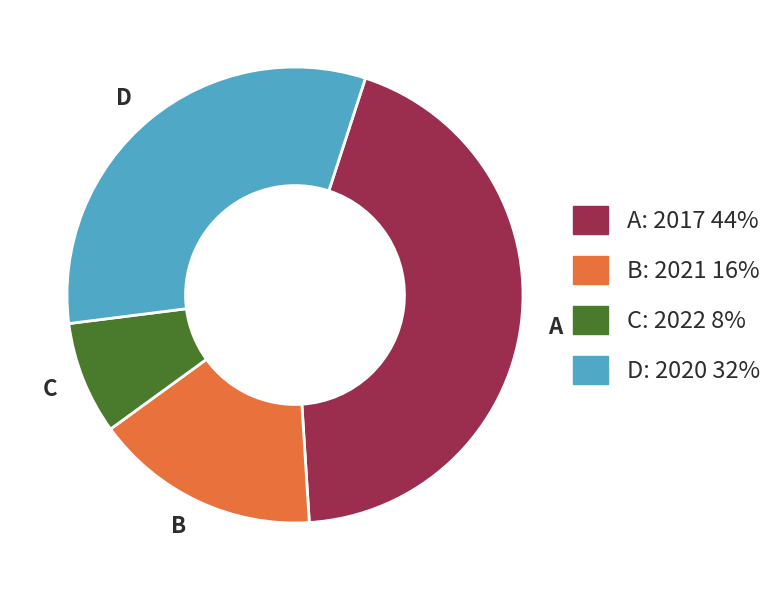

Rank the categories by value from highest to lowest.

A, D, B, C